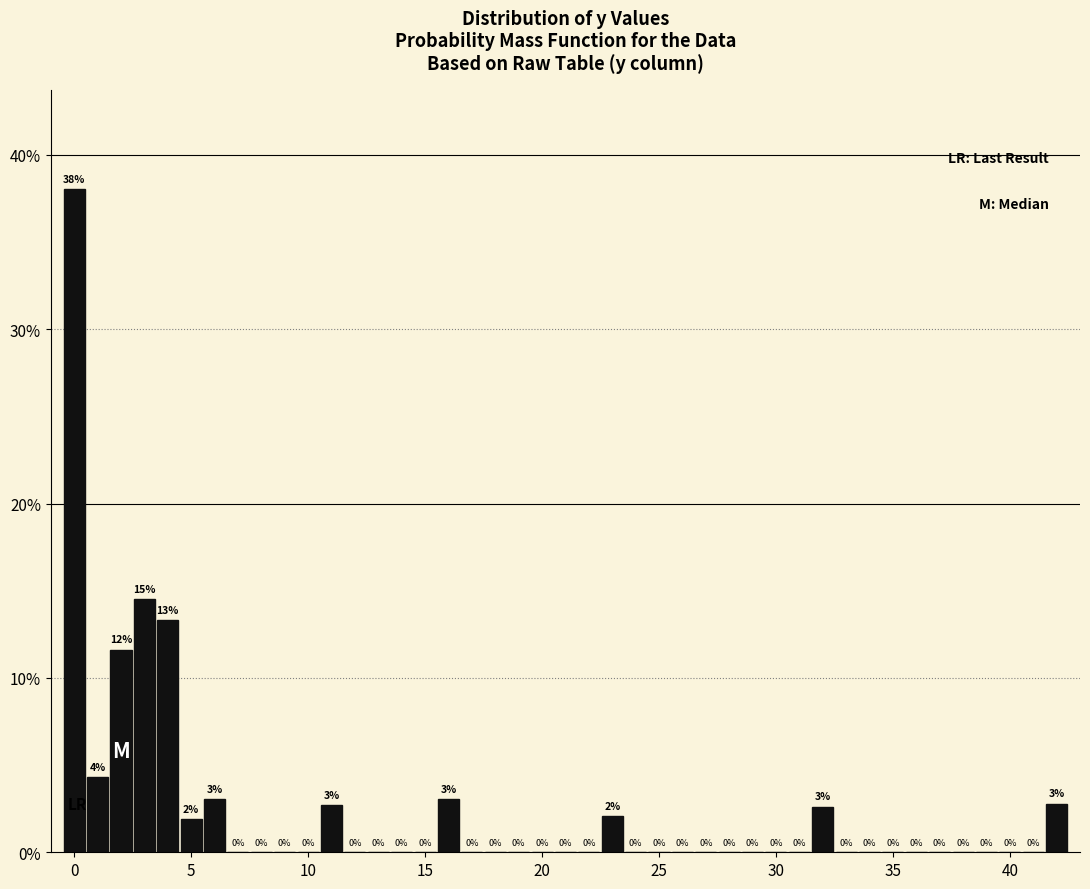

Around what value on the x-axis is the tallest bar? Give the approximate position of its centre, as read against the axis.

0.0